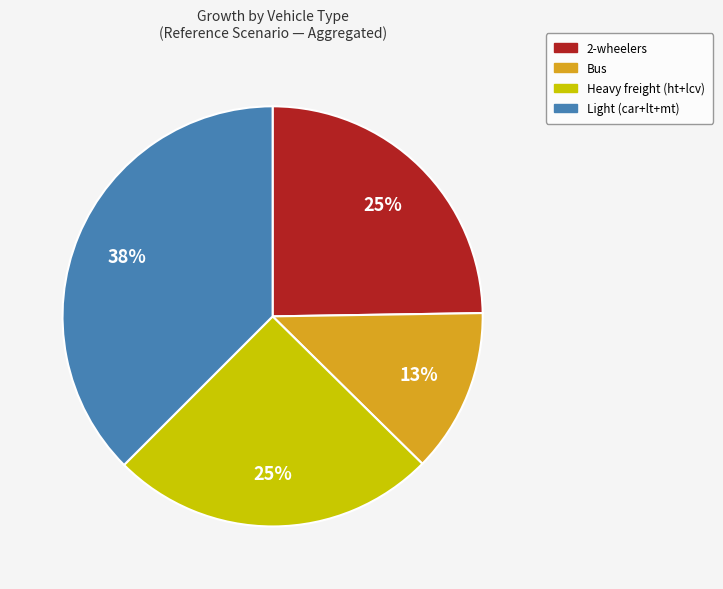

To the nearest percent, what portion does 2-wheelers represent?

25%